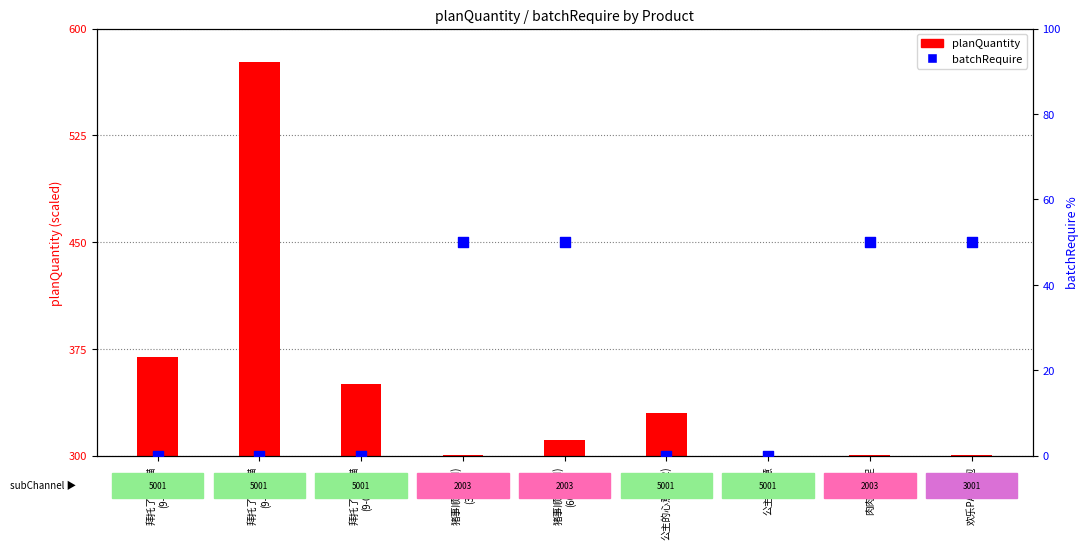

What are all the series names shown in the legend?

planQuantity, batchRequire